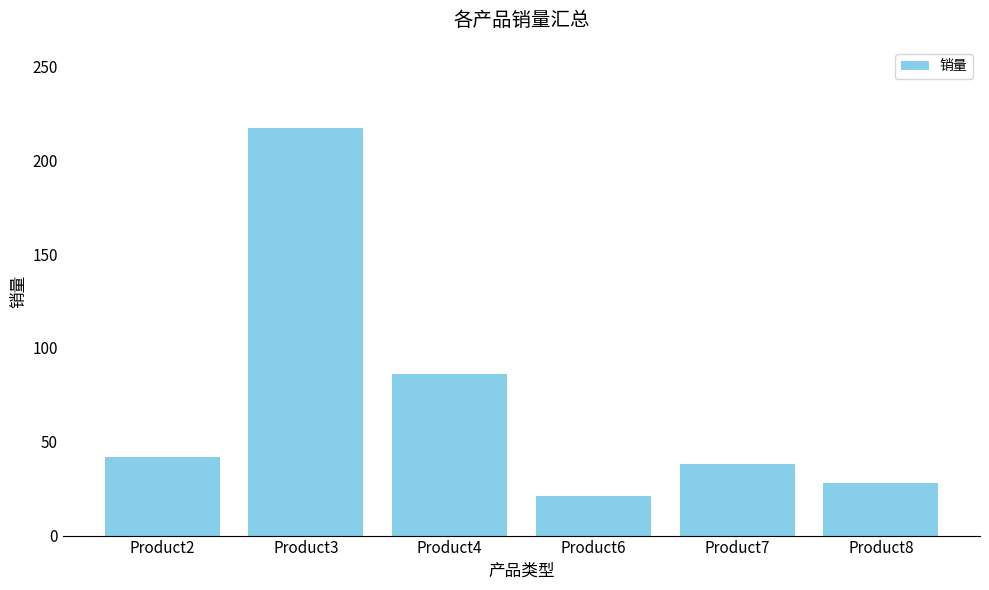

What is the value of the 2nd bar from the left?

217